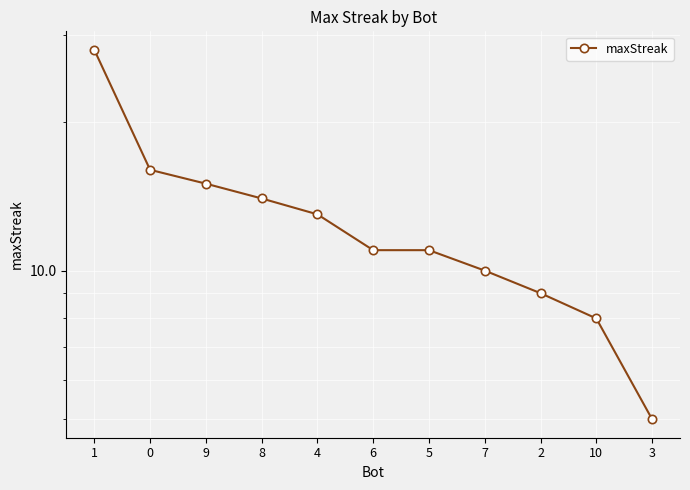

The value at 7 is 10. True or false?

True